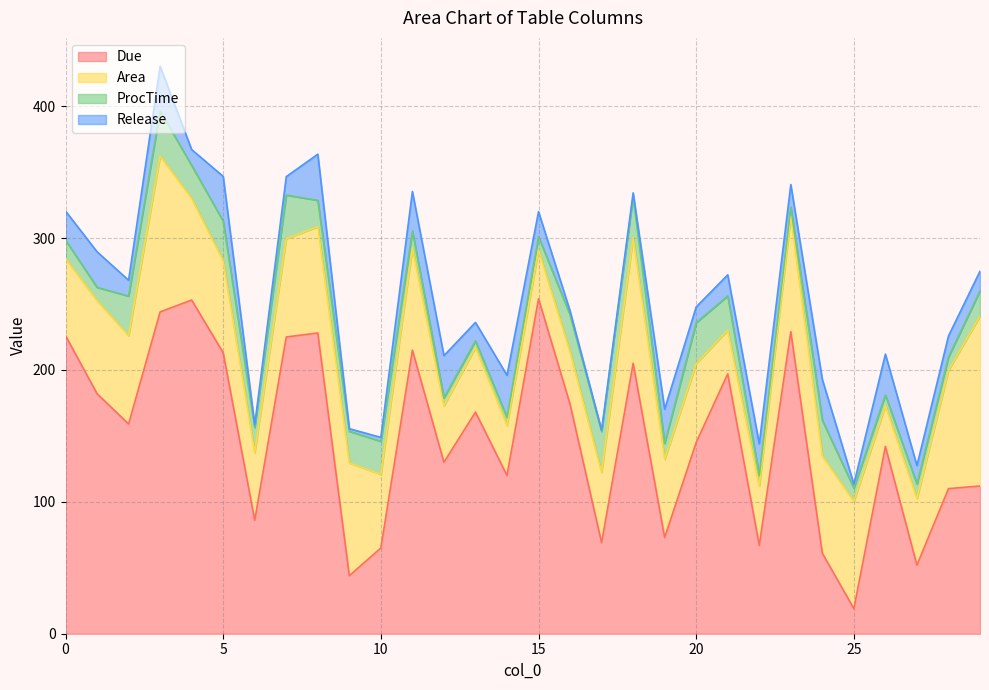

Where is the first local minimum for Due?

2